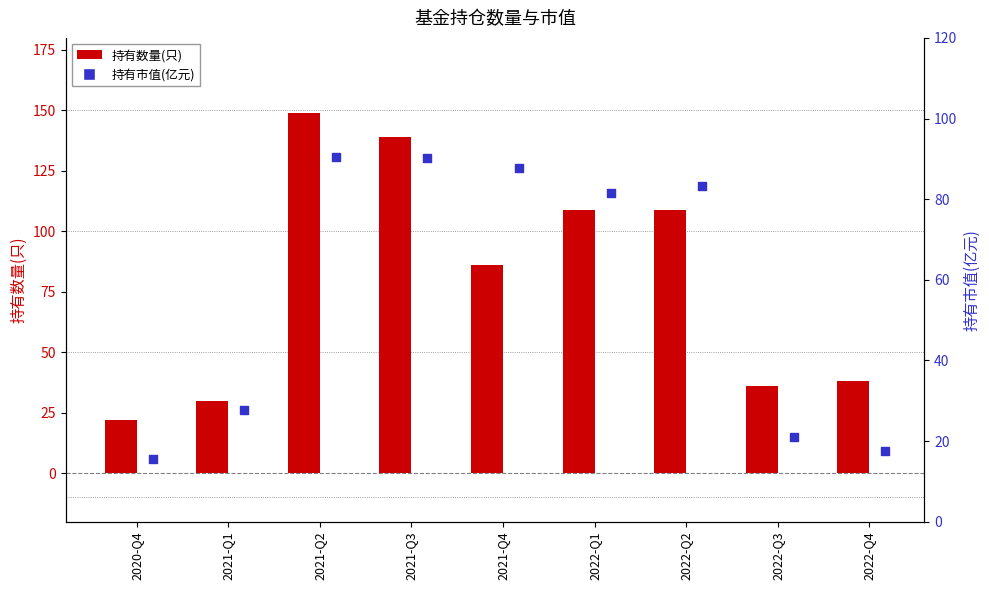

Which series reaches the maximum Y coordinate?

持有数量(只)